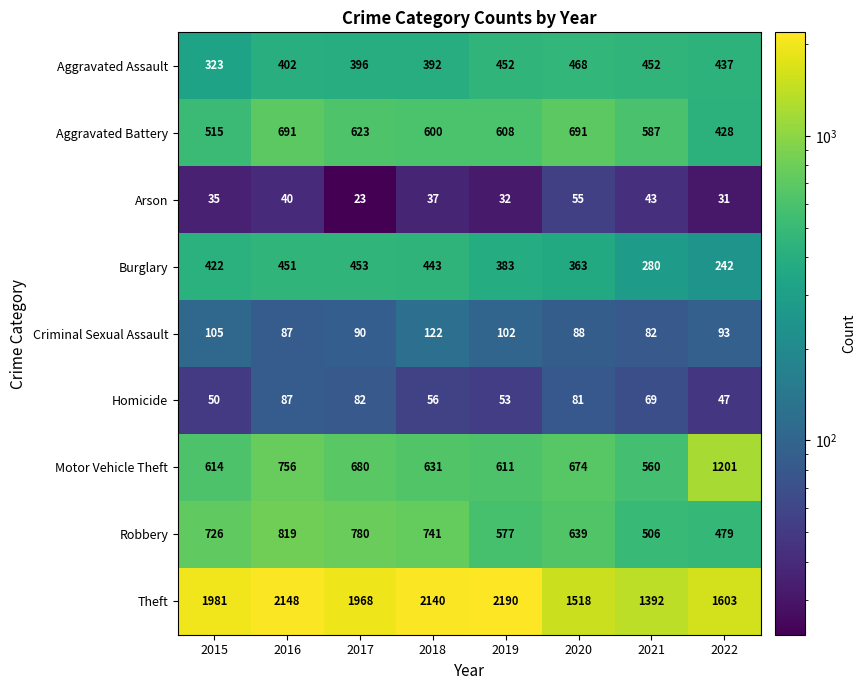

Between 2016 and 2021, which series saw the biggest shift?

Theft